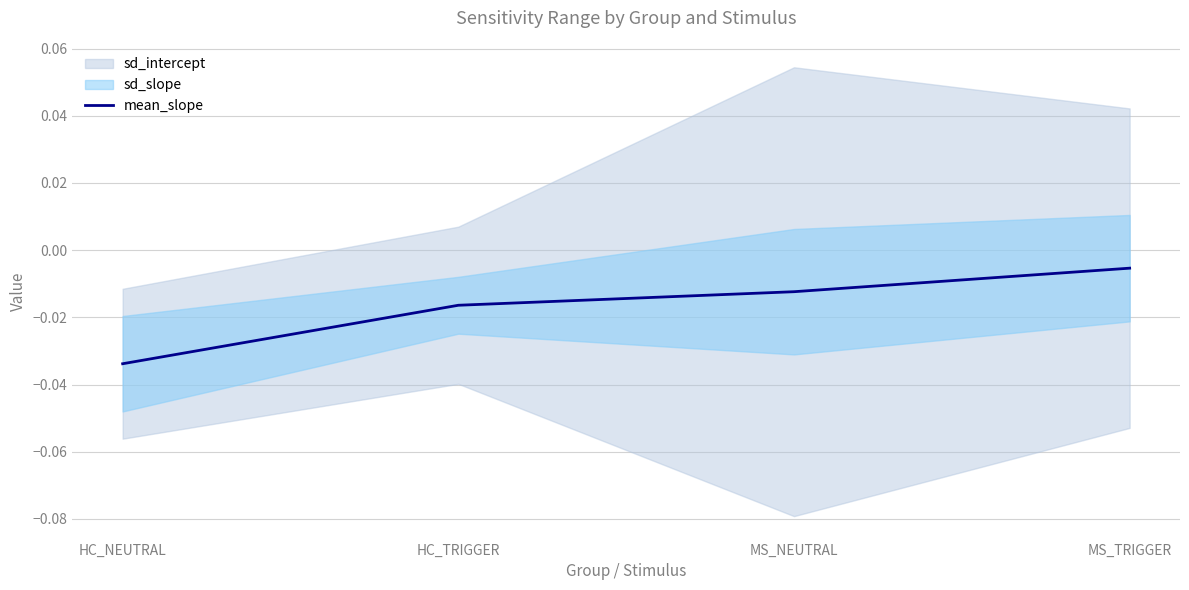

The value of mean_slope at HC_NEUTRAL is -0.1. True or false?

False